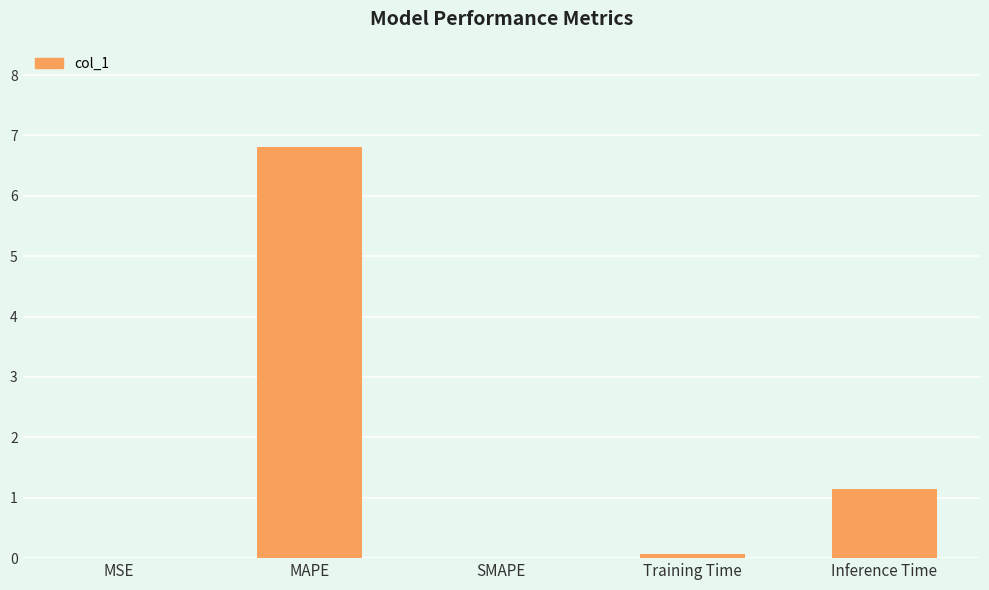

What is the sum of the values at MAPE and MSE?

6.8